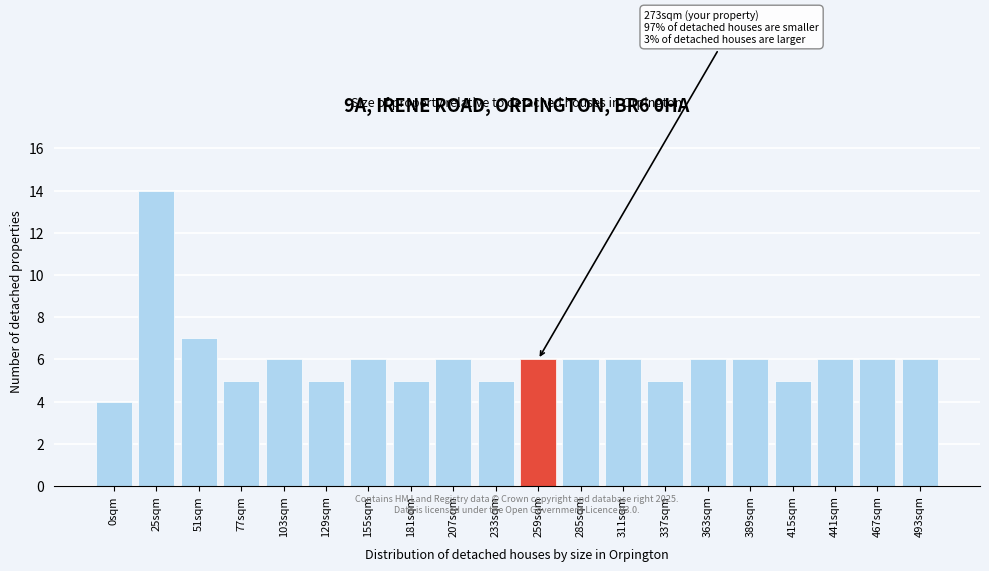

Reading right to left, extract all data points from this chart.

493sqm=6	467sqm=6	441sqm=6	415sqm=5	389sqm=6	363sqm=6	337sqm=5	311sqm=6	285sqm=6	259sqm=6	233sqm=5	207sqm=6	181sqm=5	155sqm=6	129sqm=5	103sqm=6	77sqm=5	51sqm=7	25sqm=14	0sqm=4